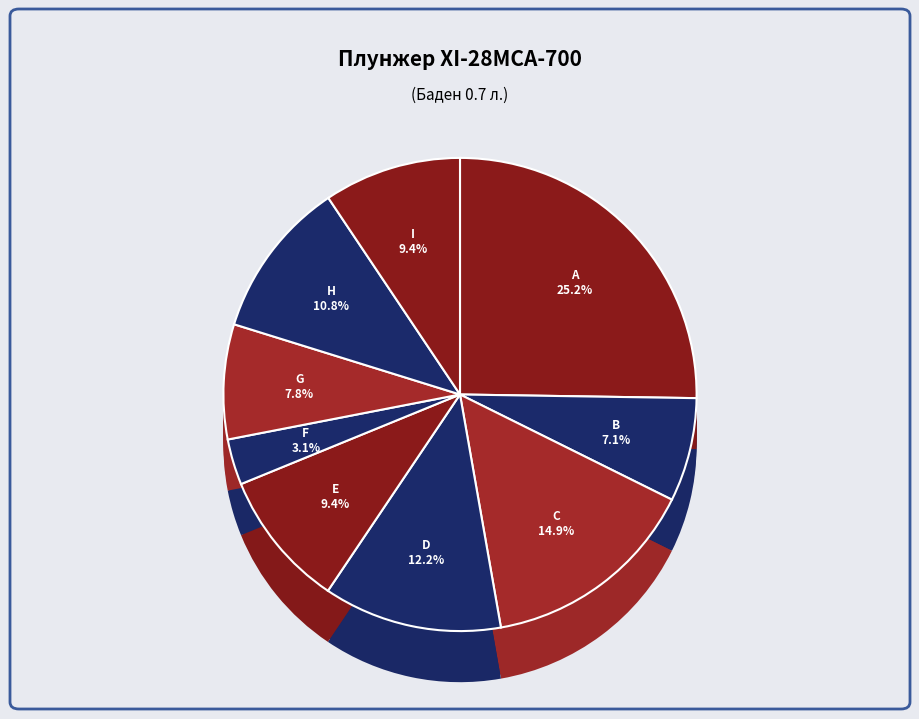

Approximately how many times larger is the value at D compared to F?

3.9